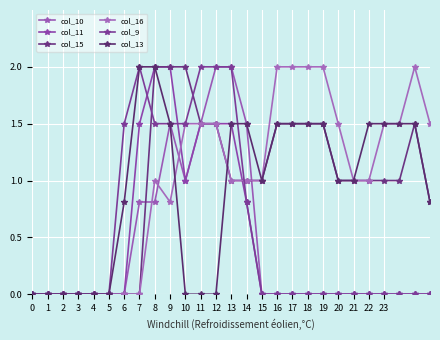

At which label does col_10 reach its peak?

12